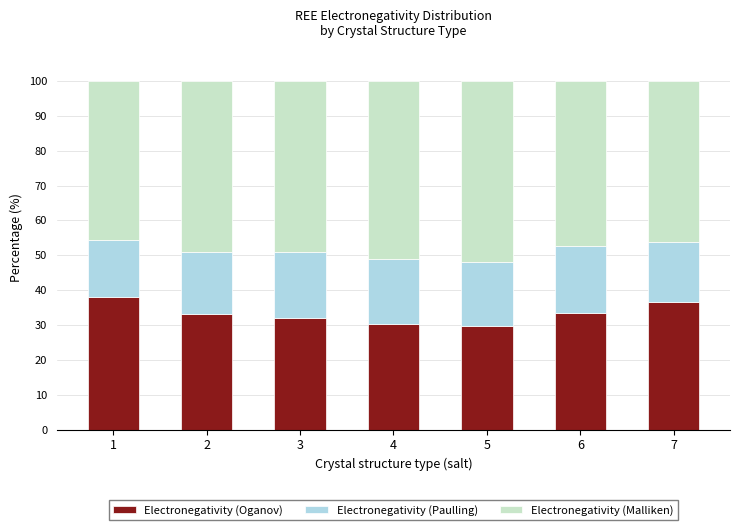

What is the total value across all series at 7?

100.0